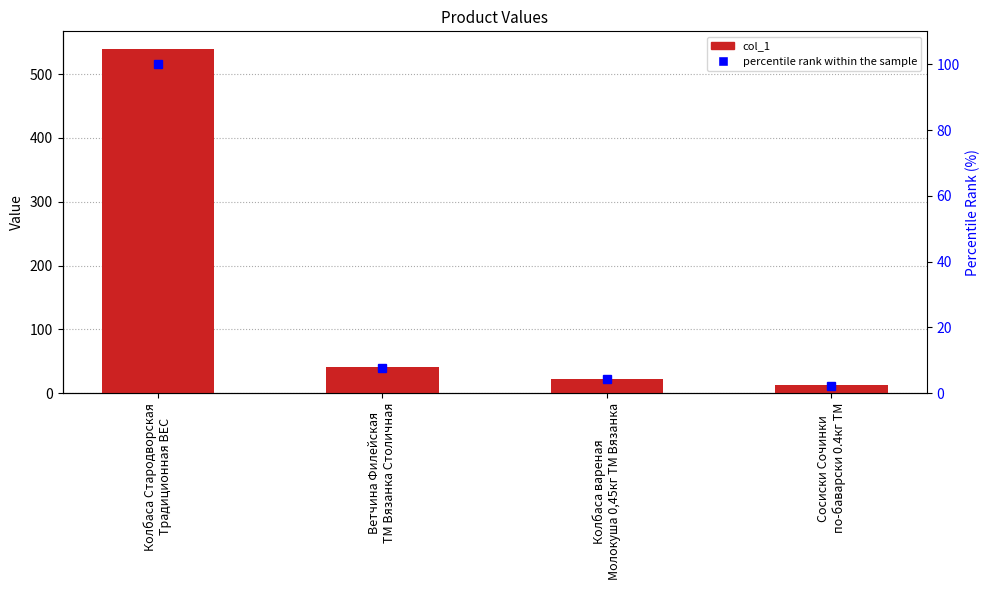

What is the label of the 2nd bar from the left?

Ветчина Филейская
ТМ Вязанка Столичная